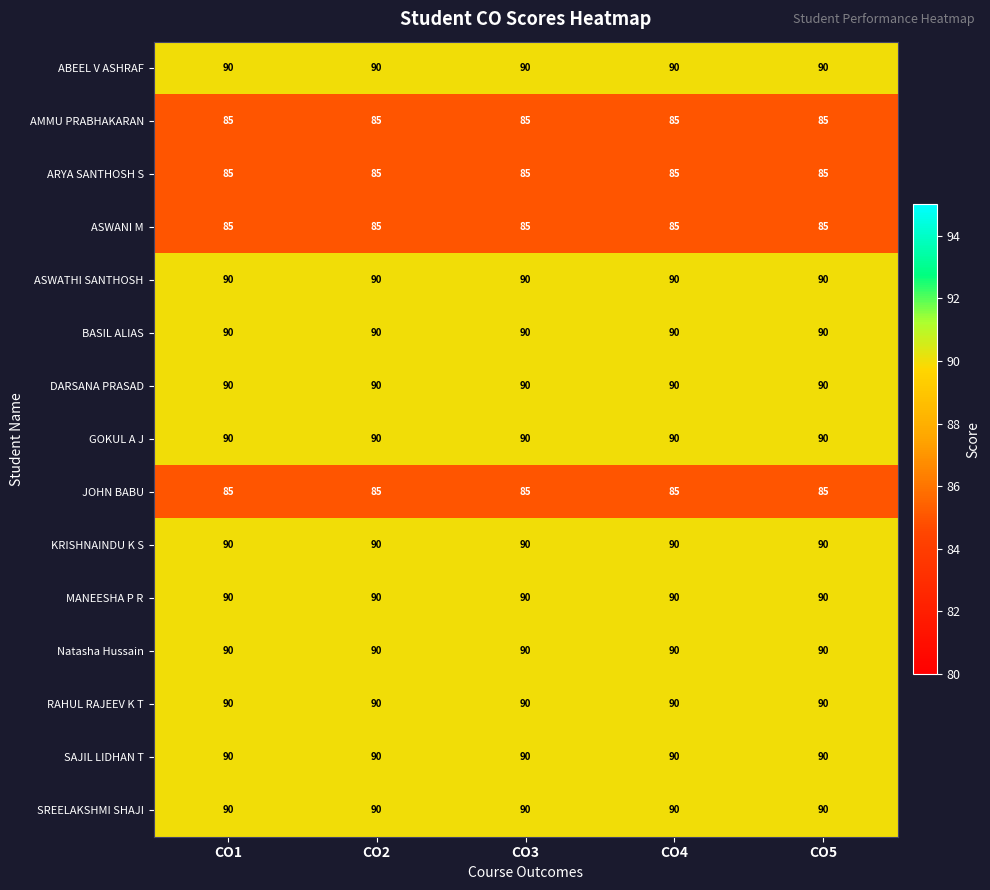

At how many categories does at least one series exceed 86?

5